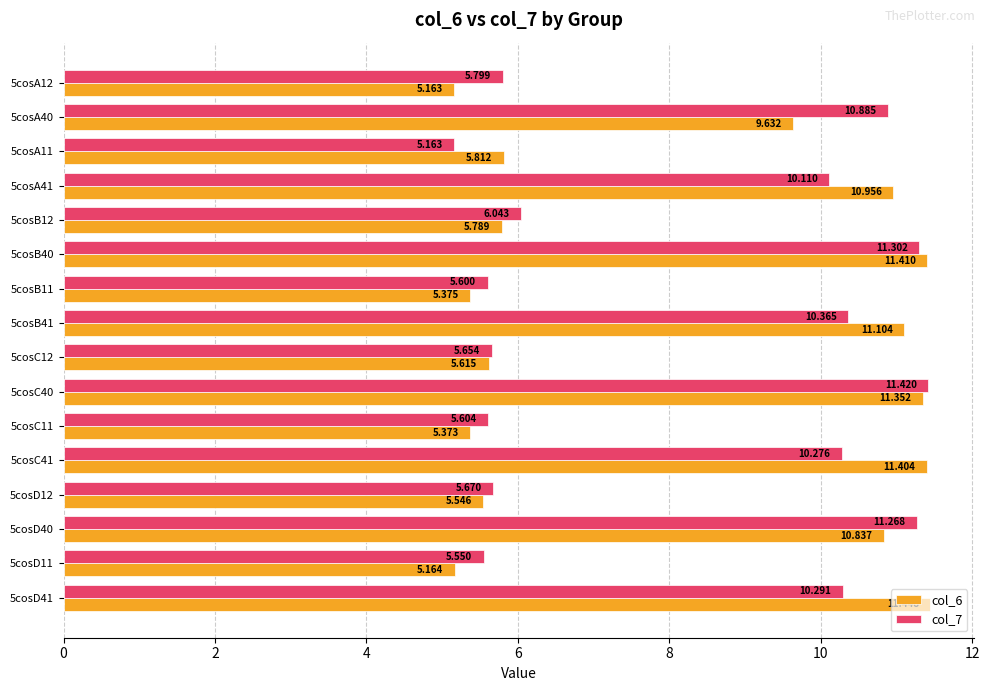

List the labels in order of col_6 value, smallest first.

5cosA12, 5cosD11, 5cosC11, 5cosB11, 5cosD12, 5cosC12, 5cosB12, 5cosA11, 5cosA40, 5cosD40, 5cosA41, 5cosB41, 5cosC40, 5cosC41, 5cosB40, 5cosD41